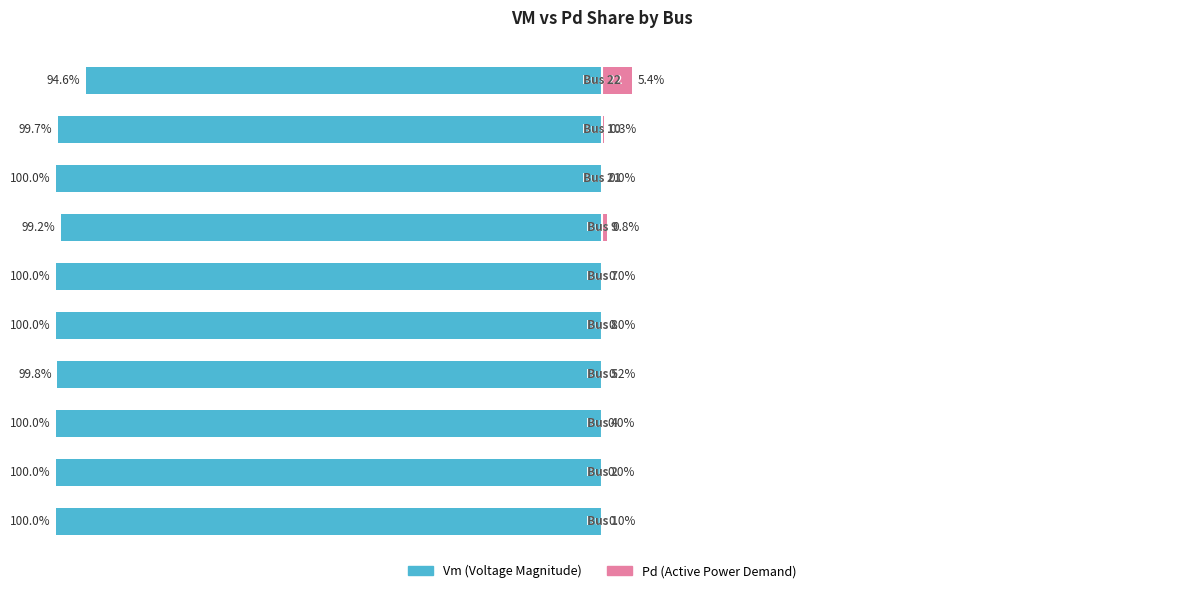

What are all the series names shown in the legend?

Vm, Pd